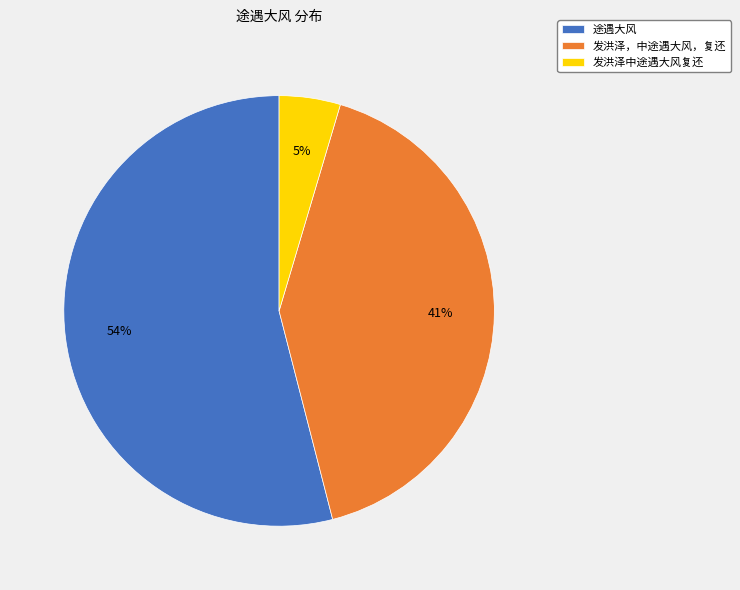

Which slice is the smallest?

发洪泽中途遇大风复还